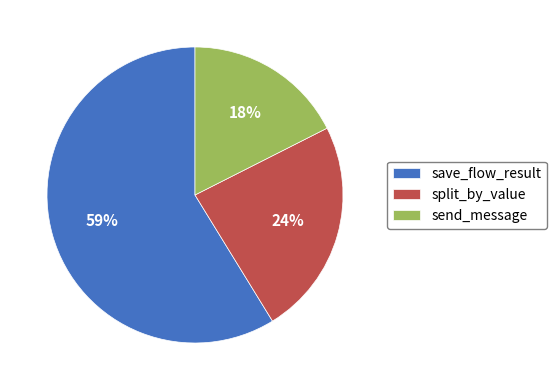

To the nearest percent, what is the combined percentage of split_by_value and save_flow_result?

82%